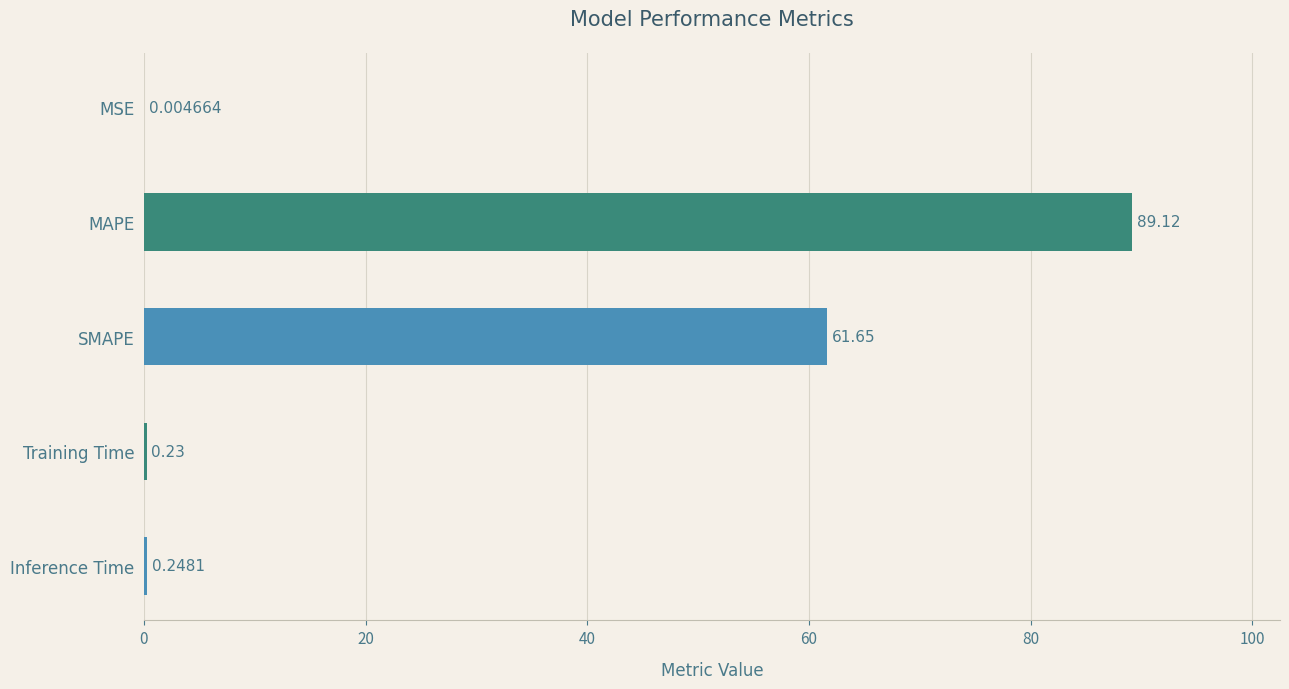

What is the greatest value displayed?

89.1